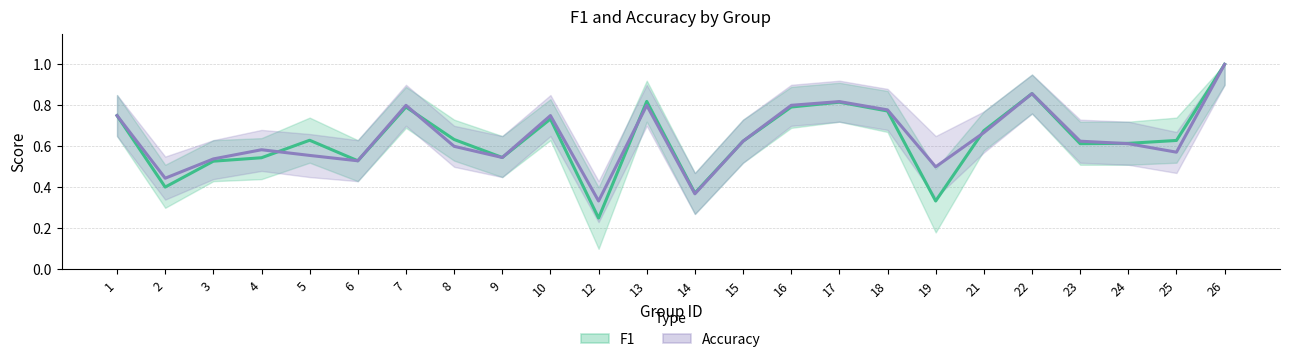

Reading left to right, extract all data points from this chart.

F1: 0.8	0.4	0.5	0.5	0.6	0.5	0.8	0.6	0.5	0.7	0.2	0.8	0.4	0.6	0.8	0.8	0.8	0.3	0.7	0.9	0.6	0.6	0.6	1.0
Accuracy: 0.8	0.4	0.5	0.6	0.6	0.5	0.8	0.6	0.5	0.8	0.3	0.8	0.4	0.6	0.8	0.8	0.8	0.5	0.7	0.9	0.6	0.6	0.6	1.0